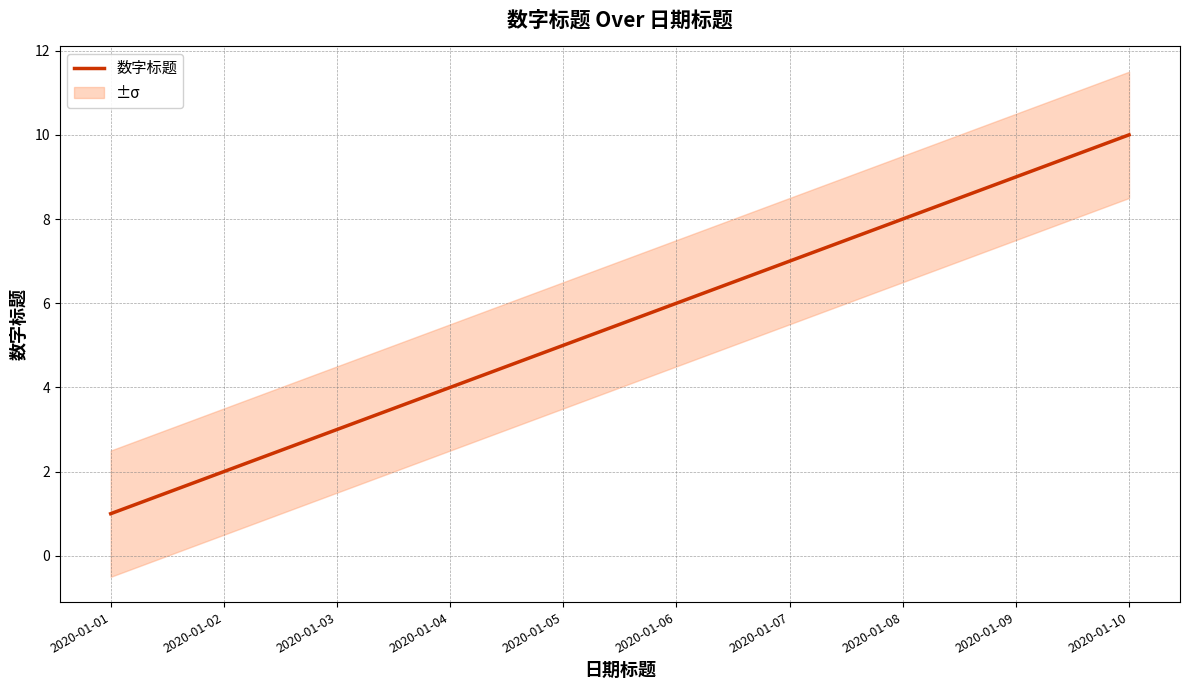

Reading left to right, what are all the values shown in this chart?

1	2	3	4	5	6	7	8	9	10